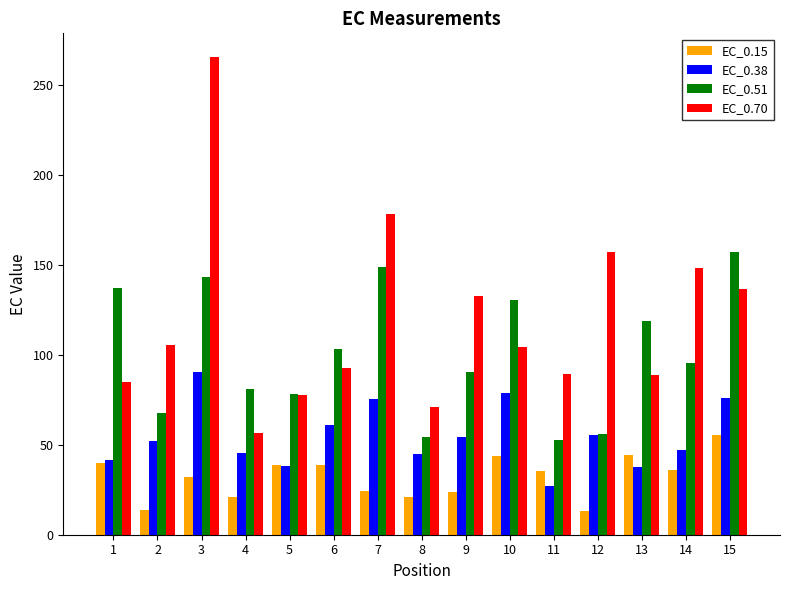

What is the smallest value displayed?

13.2